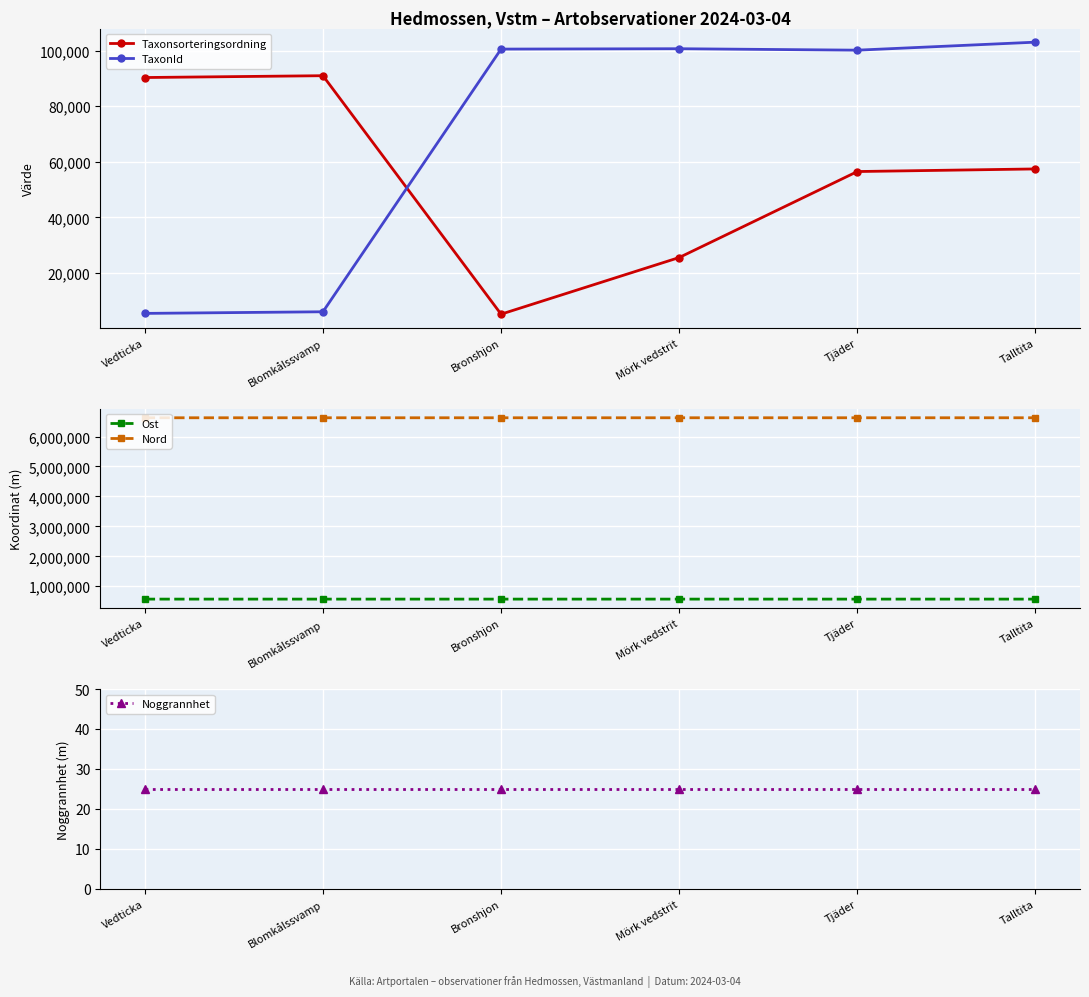

Is it true that Noggrannhet equals 11 at Blomkålssvamp?

False